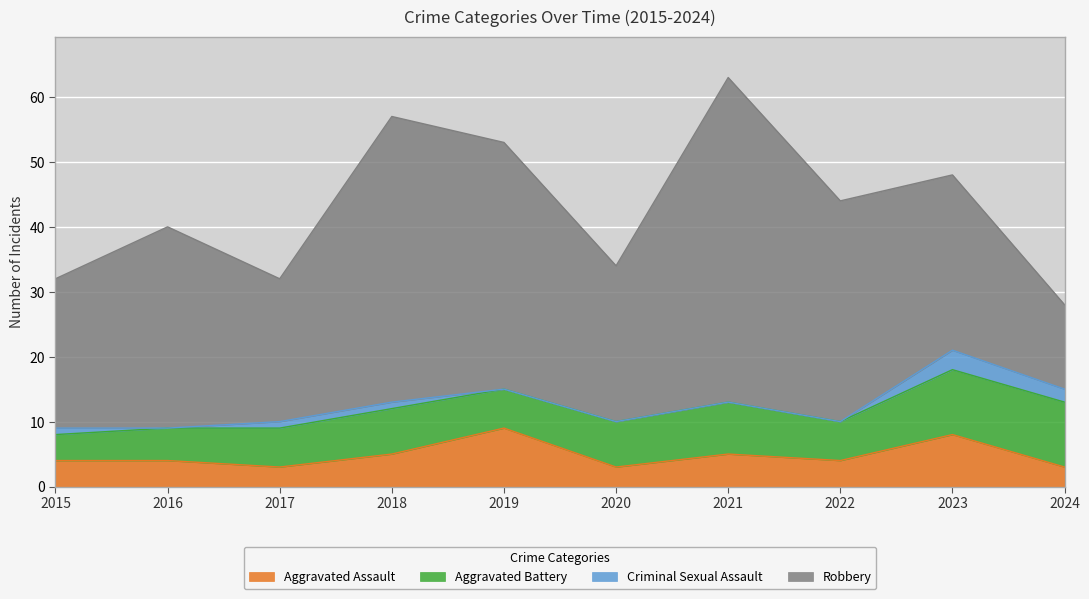

Which series changed the most between 2018 and 2019?

Robbery